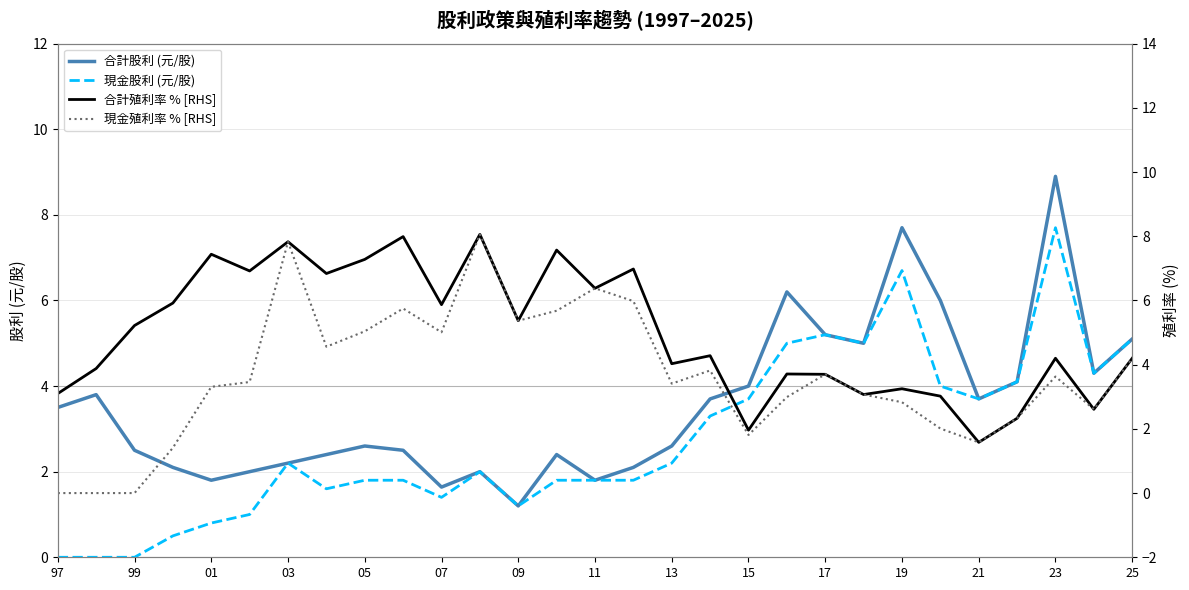

How many data points does each series have?

29